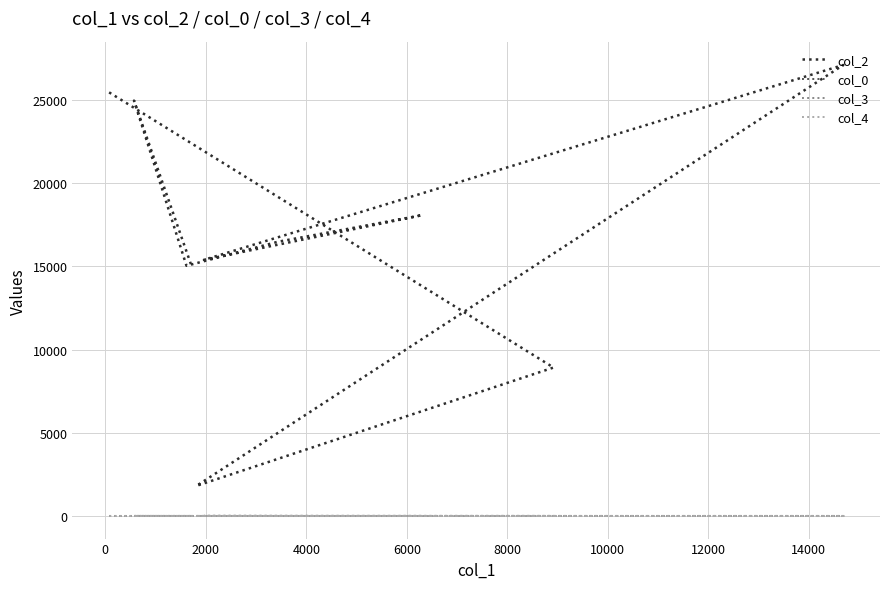

What is the difference between the second highest and minimum values in the col_2 series?

23638.0